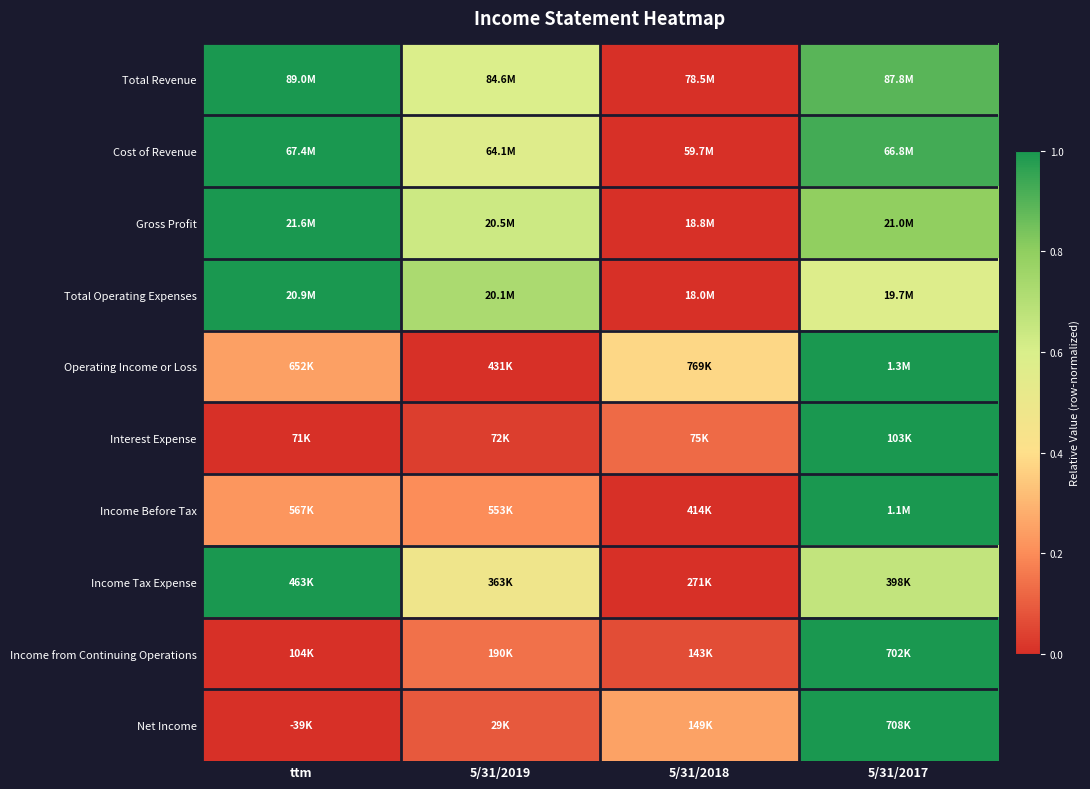

What is the spread (max minus min) of values at 5/31/2018?

0.4